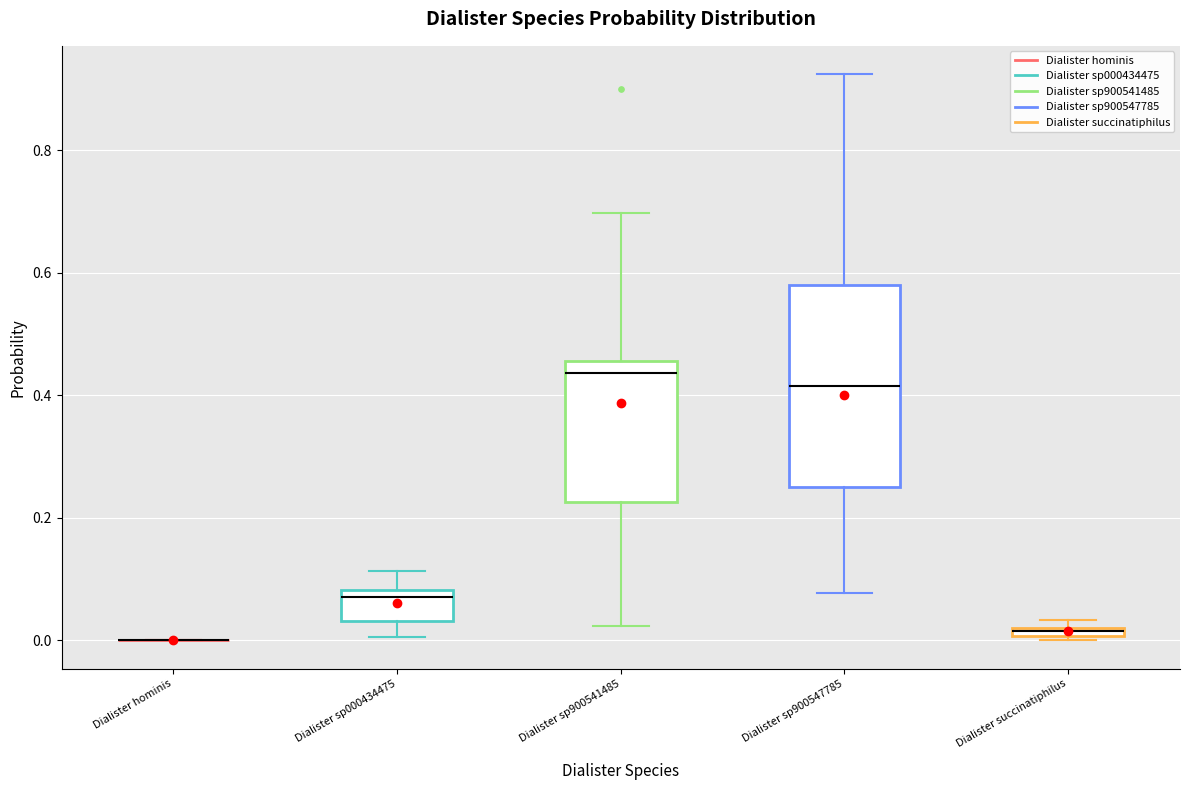

Which box is the tallest, from its lower edge to its upper edge?

Dialister sp900547785